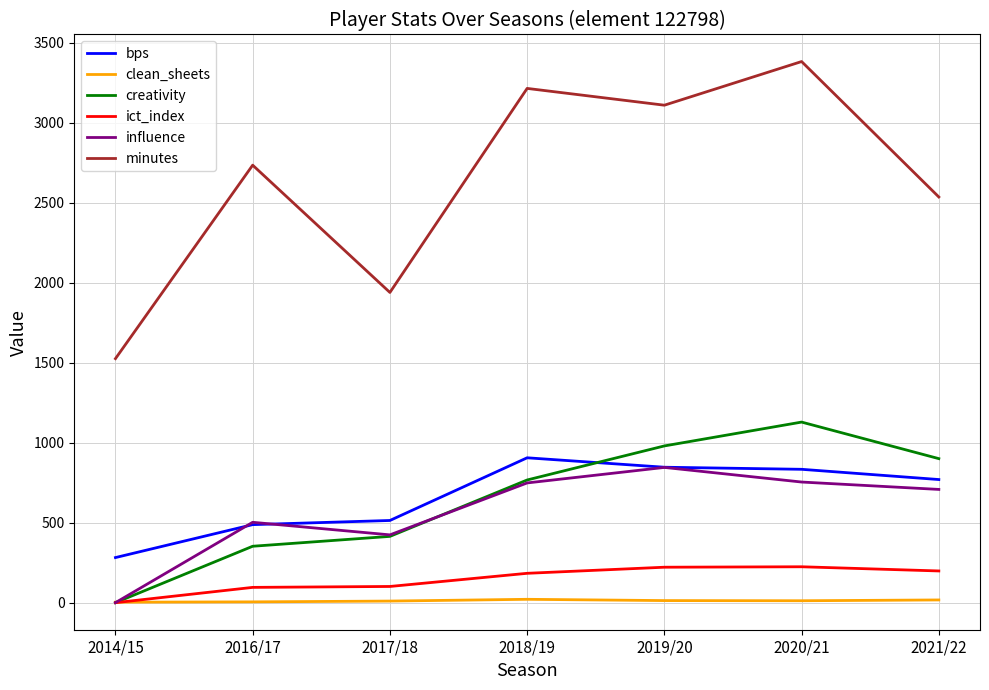

What is the sum of all bps values?

4641.0